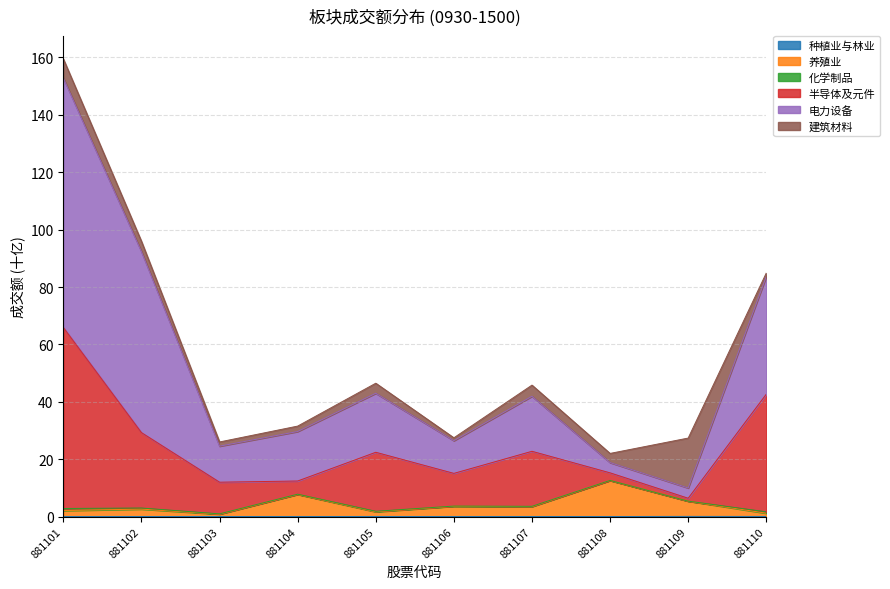

What is the difference between the 养殖业 values at 881103 and 881107?

2.6